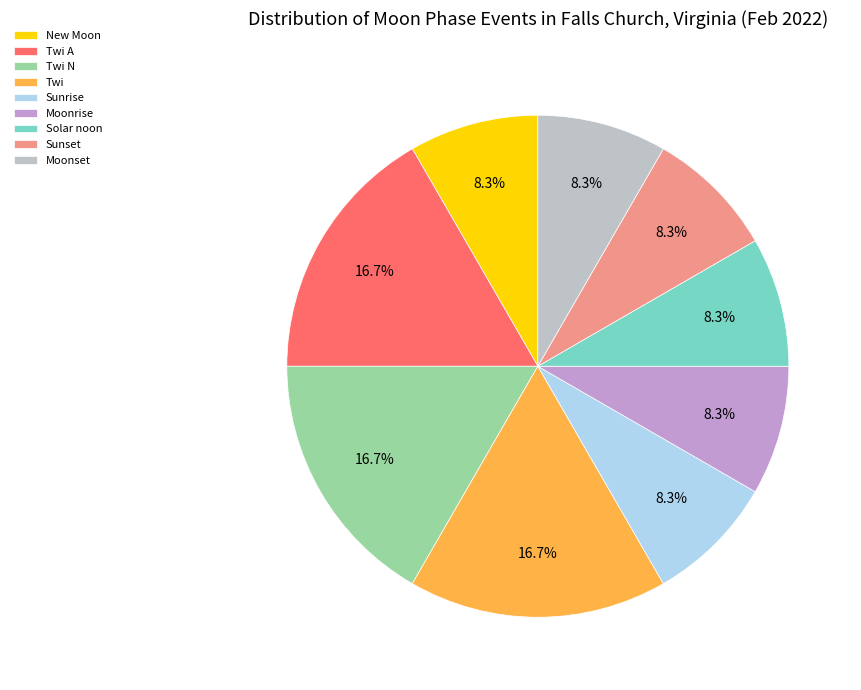

Is Moonrise the majority of the pie?

No